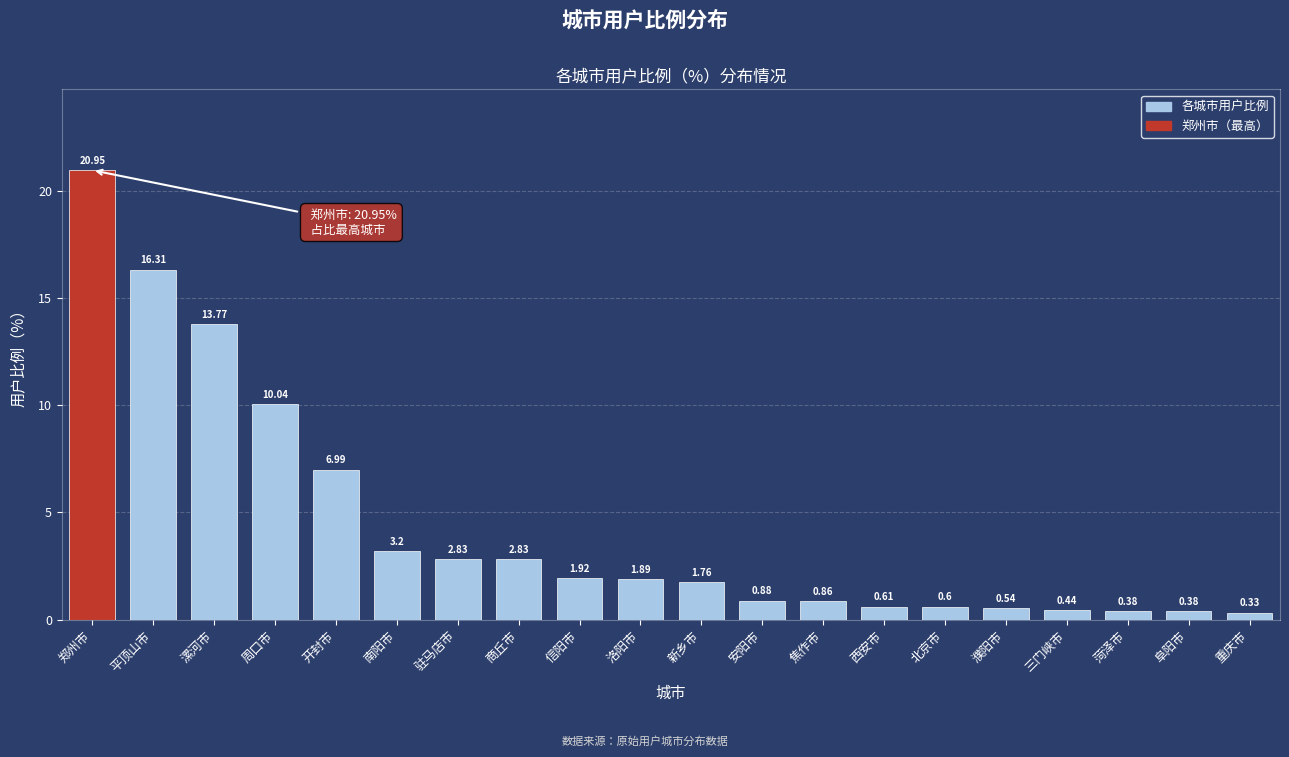

What is the change in value from 郑州市 to 安阳市?

-20.1